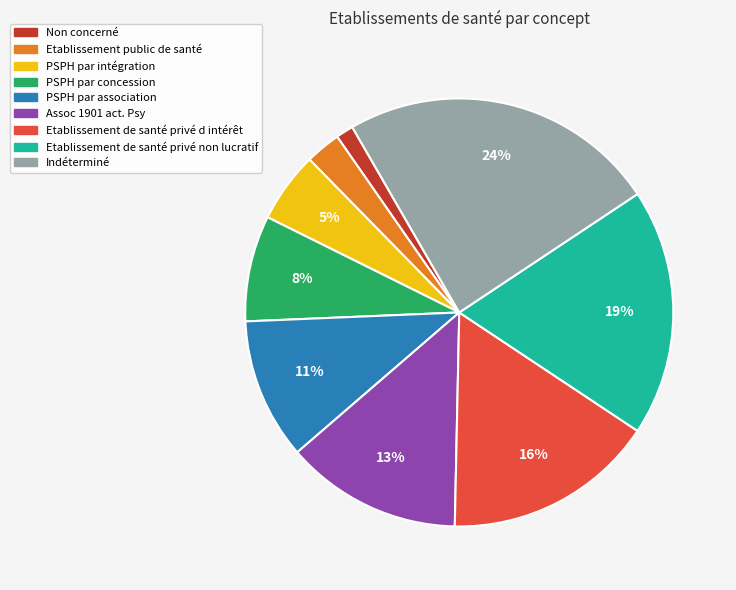

Count the number of slices in the pie.

9